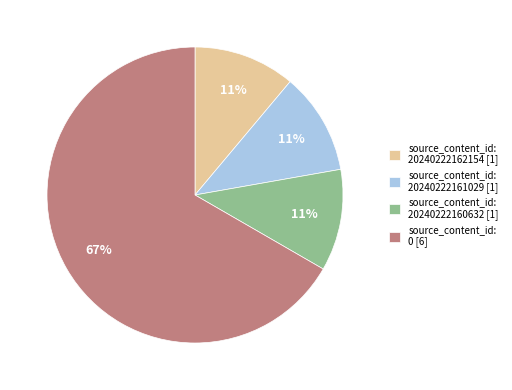

How many slices are in this pie chart?

4